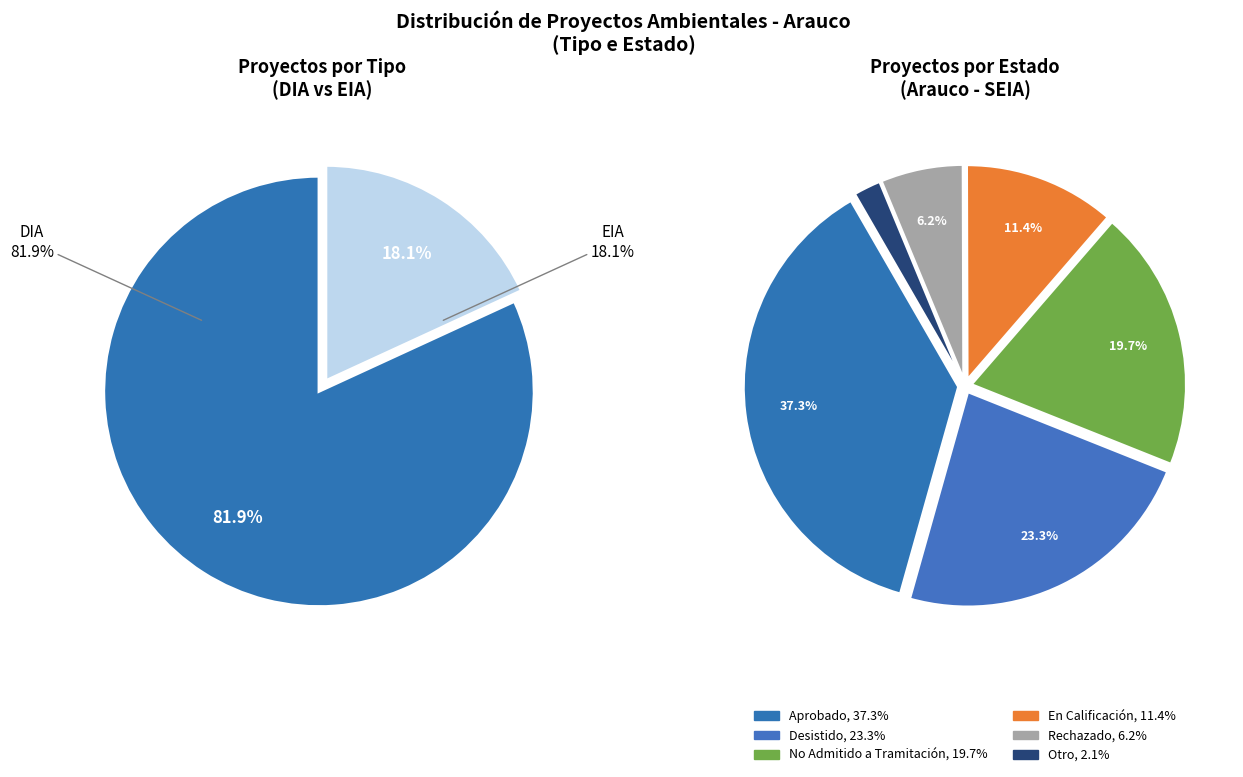

Rank the categories by value from lowest to highest.

EIA, DIA